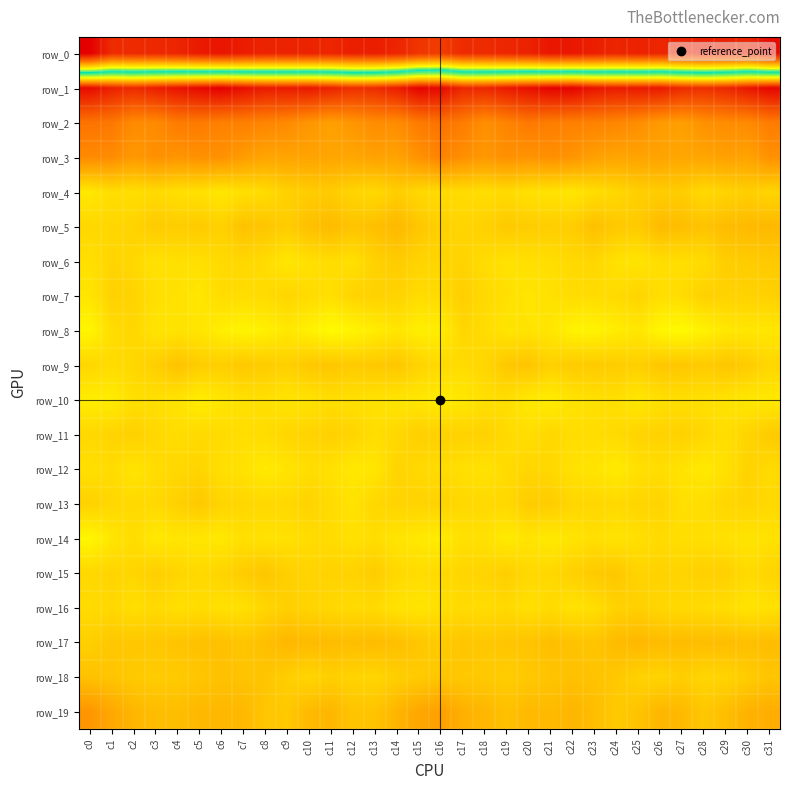

Where is row_6 nearest to the value -5?

c16